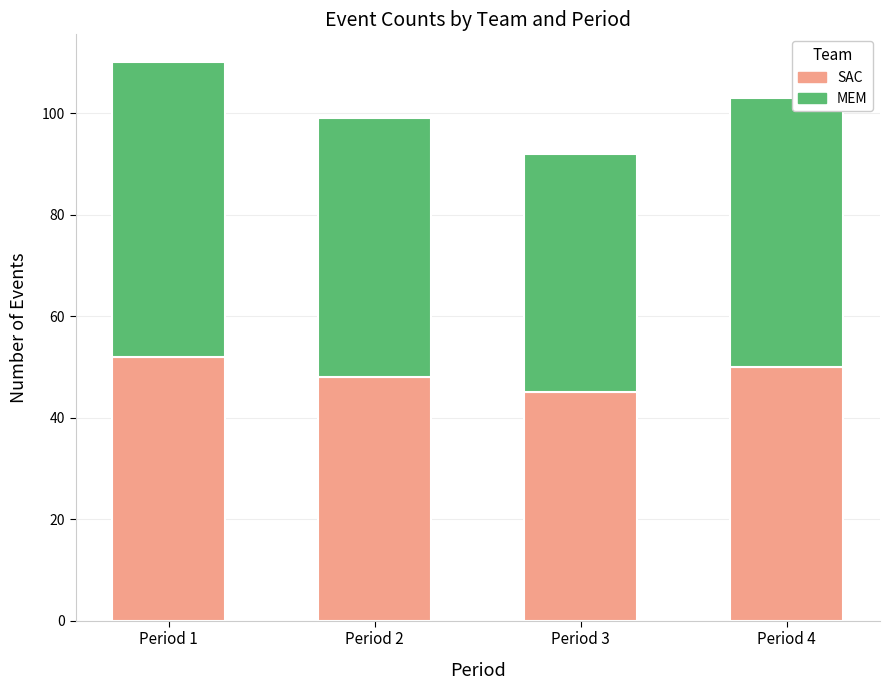

What is the minimum value for SAC?

45